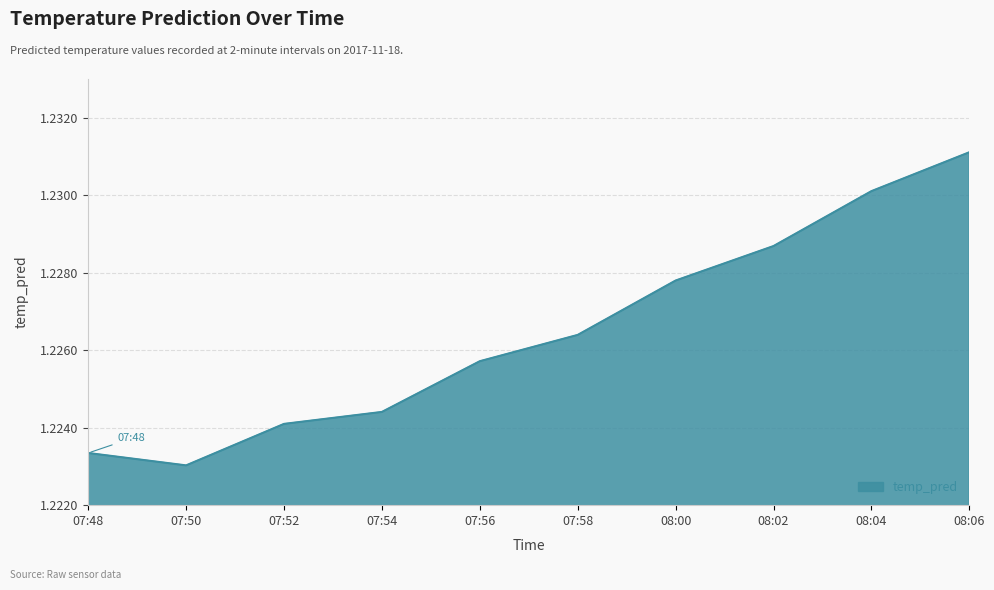

Between 07:58 and 07:48, which is larger?

07:58